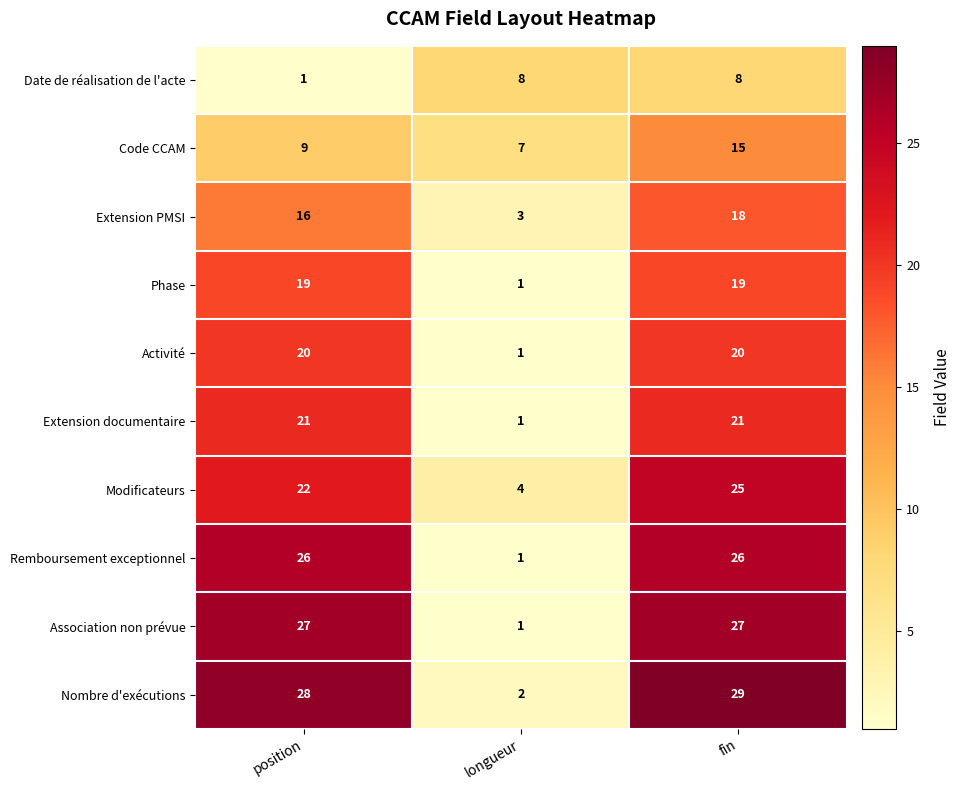

How many data points in Remboursement exceptionnel are less than 26?

1